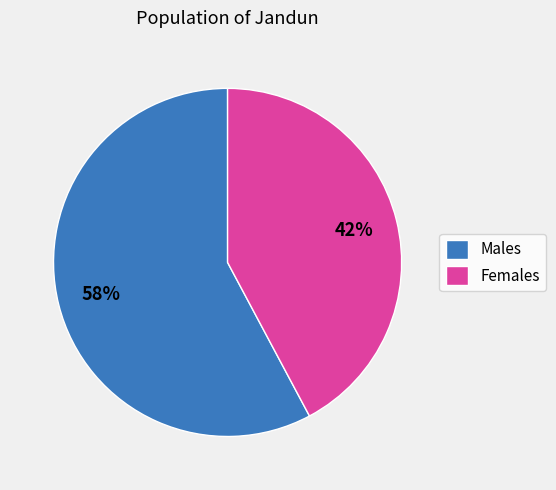

Is there a majority slice in this chart?

Yes